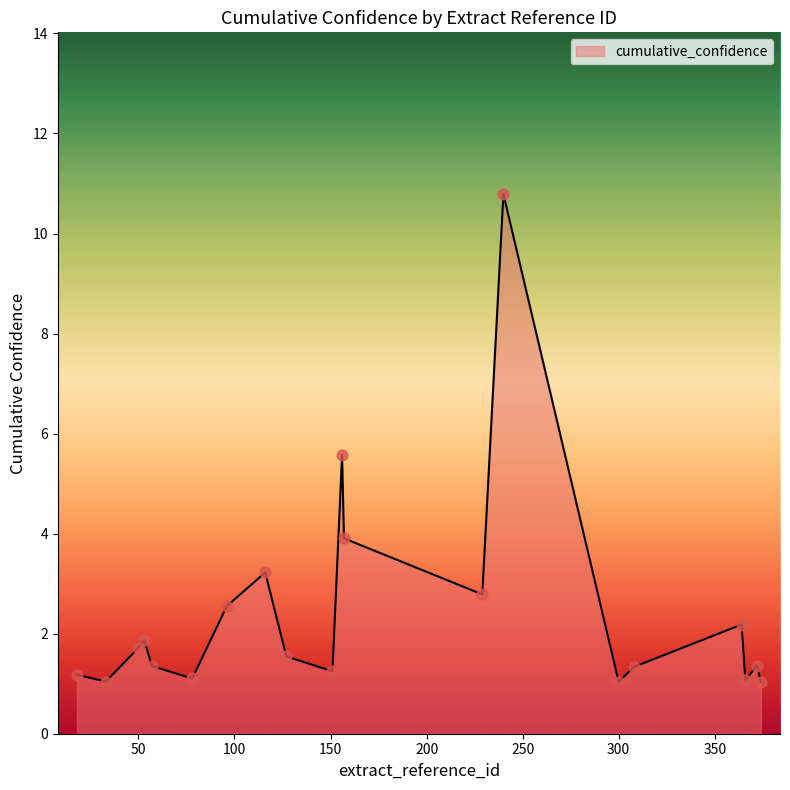

What is the minimum value shown in the chart?

1.0